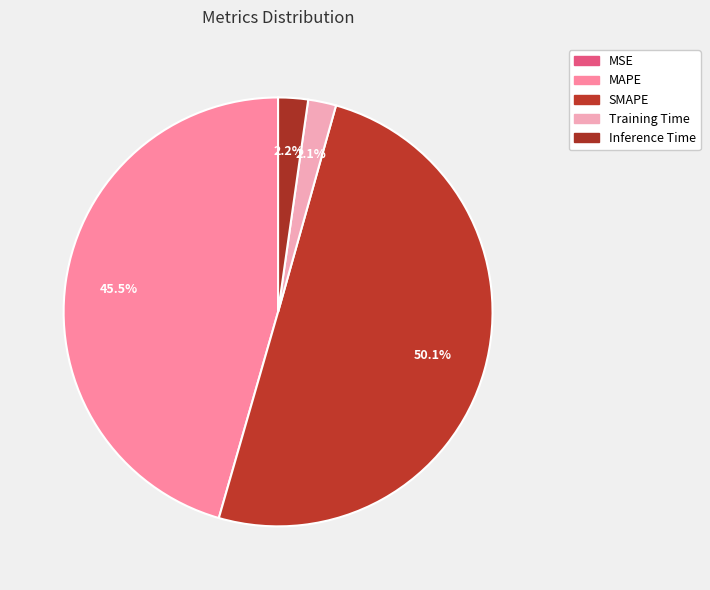

To the nearest percent, what is the combined percentage of MAPE and Training Time?

48%